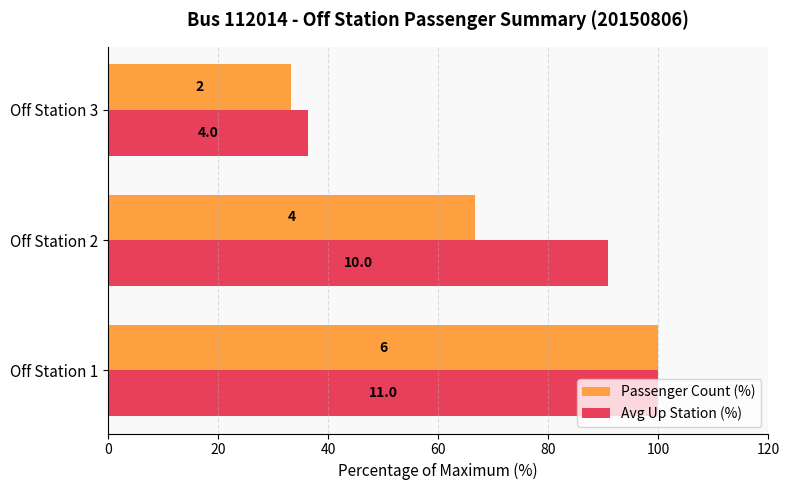

What are all the series names shown in the legend?

Passenger Count (%), Avg Up Station (%)